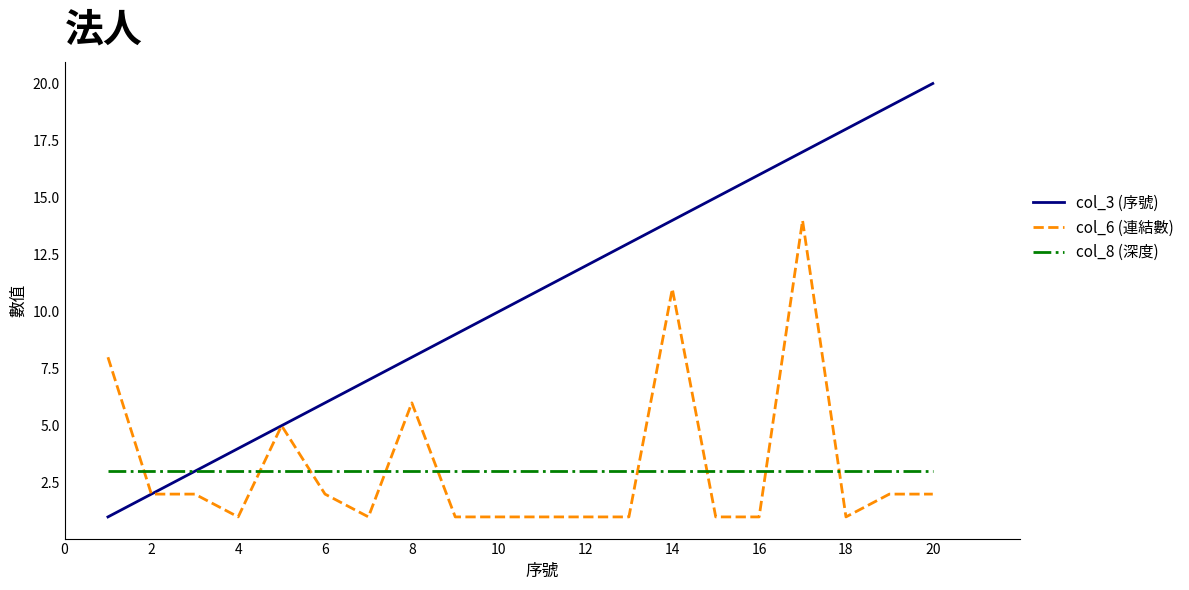

List the series in order of their peak value, highest first.

col_3 (序號), col_6 (連結數), col_8 (深度)